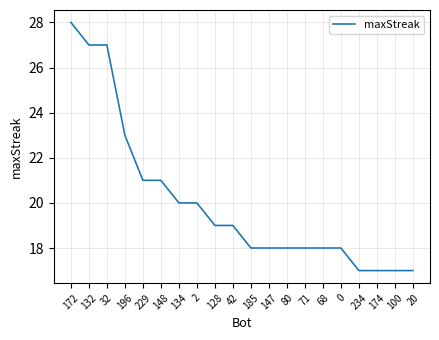

What position from the right is 42?

11